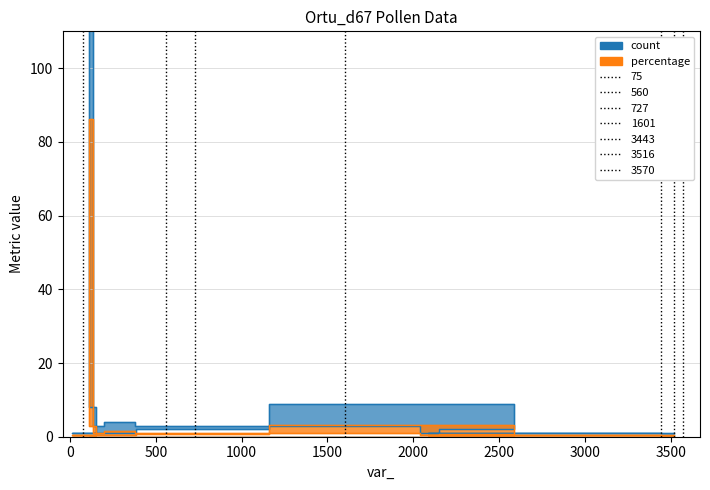

What is the sum of all count values?

282.0